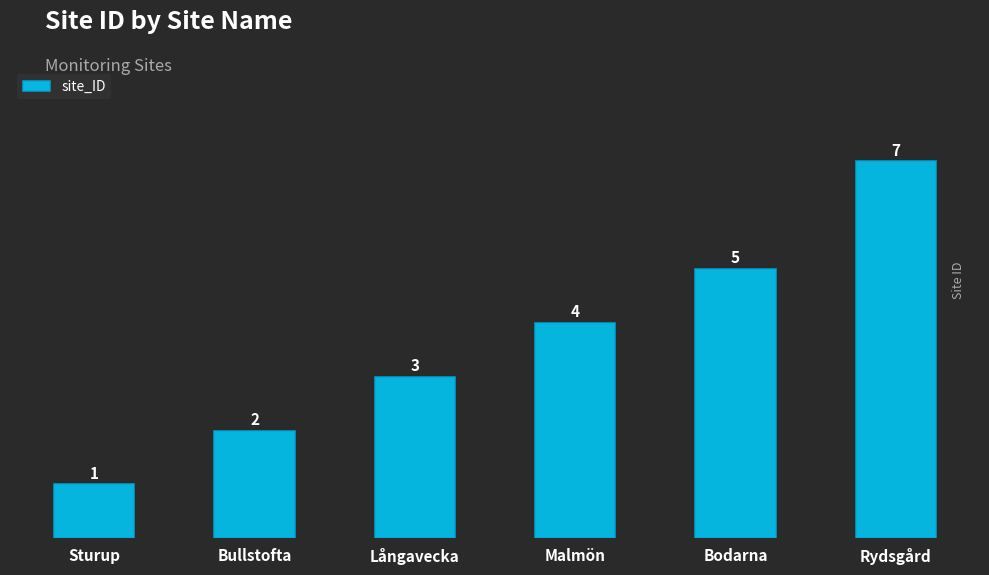

What is the label of the 4th bar from the left?

Malmön